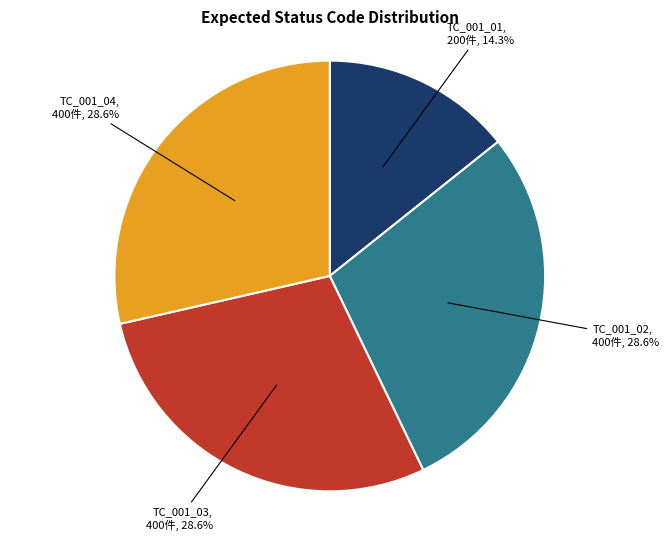

Which category has the smallest portion of the pie?

TC_001_01